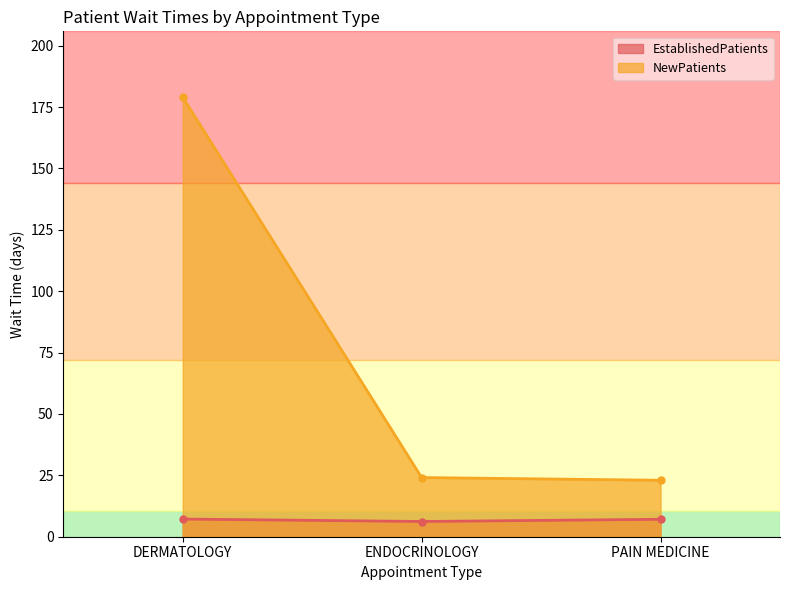

Is it true that NewPatients equals 24.1 at ENDOCRINOLOGY?

True